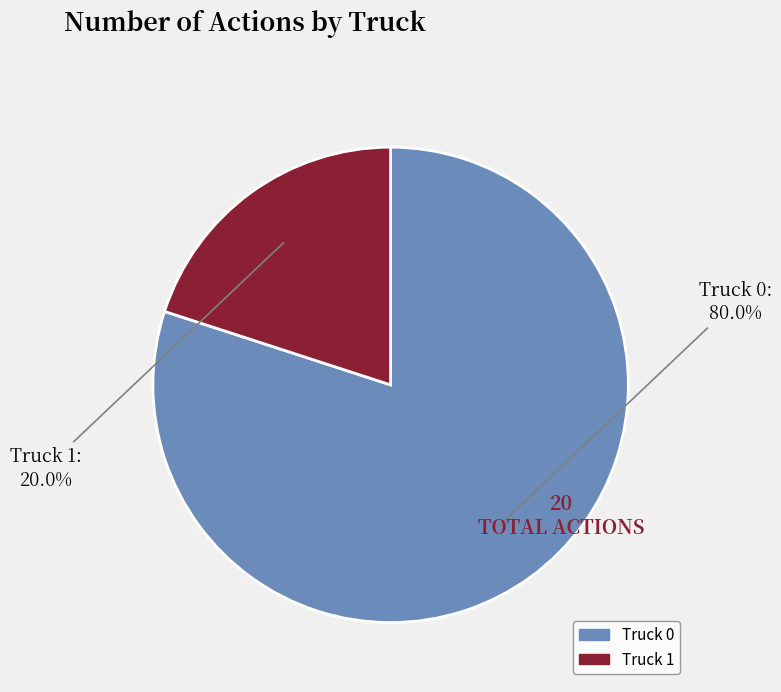

Which has a higher value, Truck 0 or Truck 1?

Truck 0